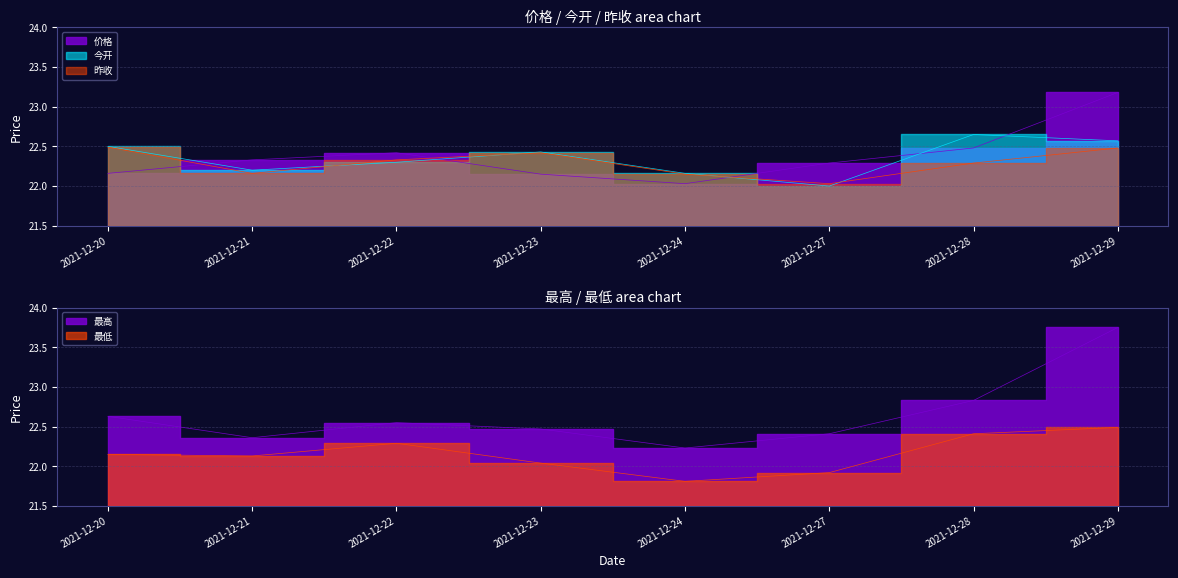

At which label does 价格 reach its minimum?

2021-12-24